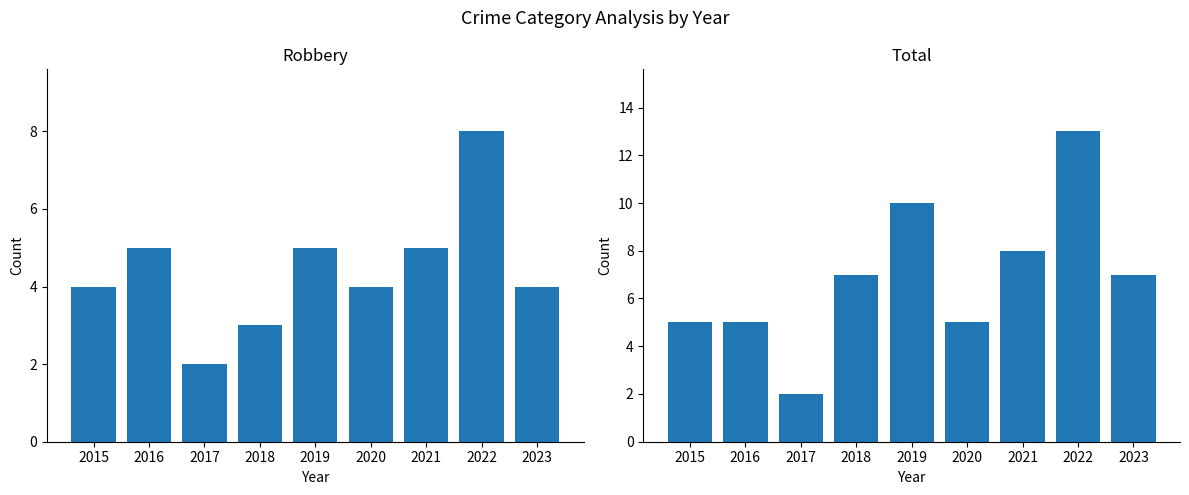

At which label does Robbery reach its peak?

2022